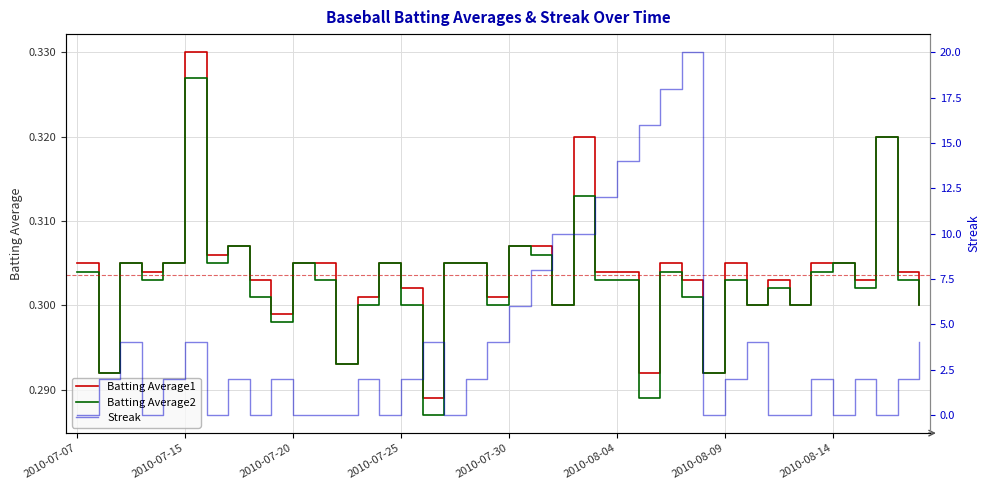

At how many categories does at least one series exceed 19?

1